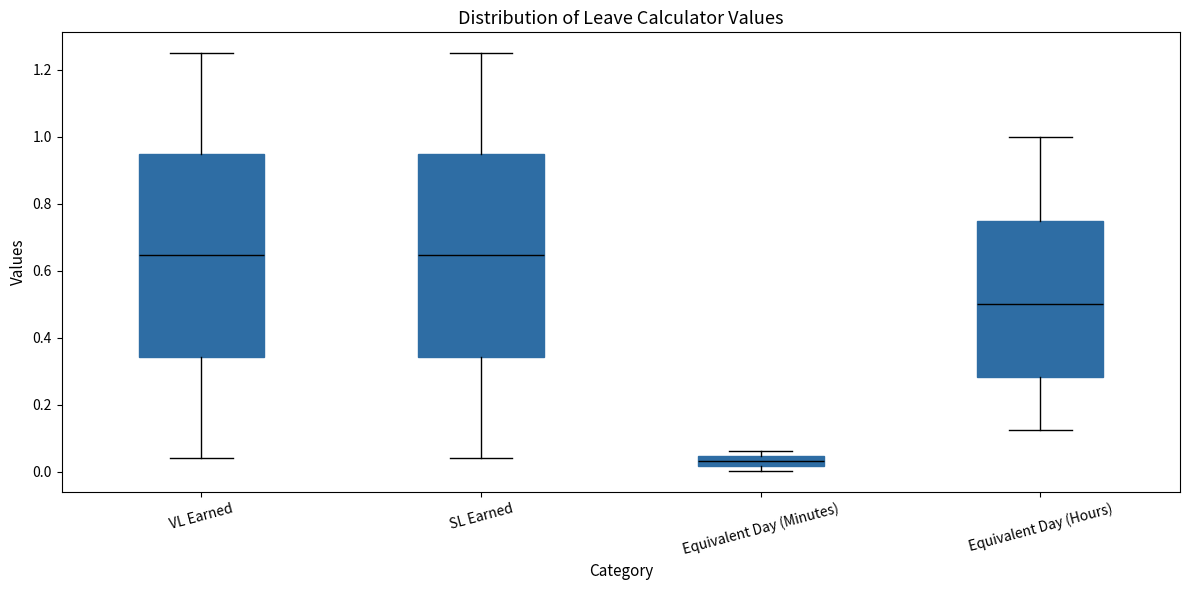

Reading left to right, read every box against the y-axis: the position of its median line, the range the box covers, and the ends of its whiskers. The values are not printed on the chart, so give them approximately, as read against the axis.

VL Earned: median 0.64, box 0.34 to 0.94, whiskers 0.04 to 1.26
SL Earned: median 0.64, box 0.34 to 0.94, whiskers 0.04 to 1.26
Equivalent Day (Minutes): median 0.04 (inside the box), box 0.02 to 0.04, whiskers 0.00 to 0.06
Equivalent Day (Hours): median 0.50, box 0.28 to 0.76, whiskers 0.12 to 1.00